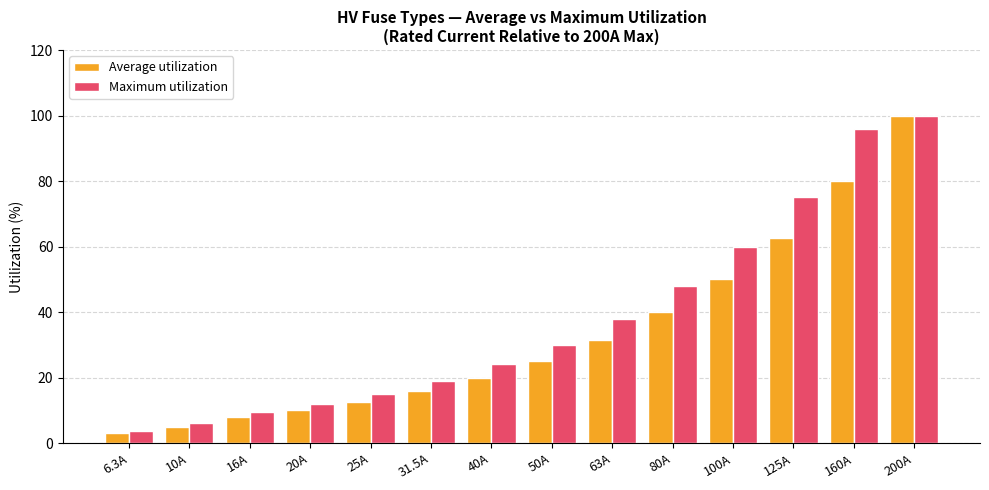

What is the label of the 7th bar from the left?

40A